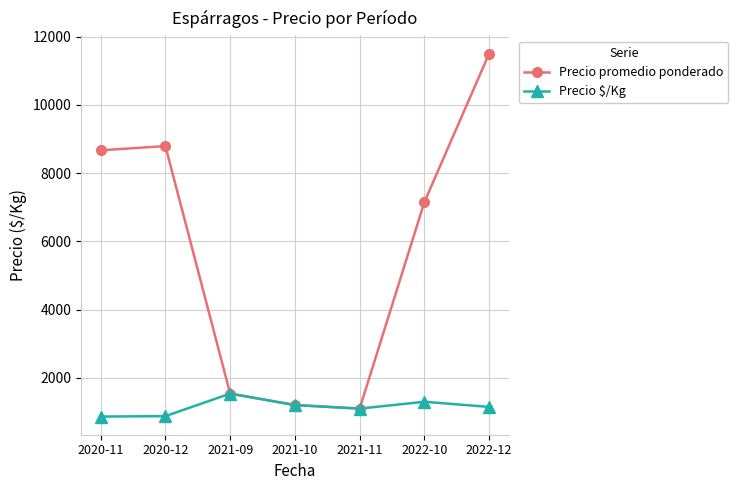

Which category has the highest value in the Precio $/Kg series?

2021-09